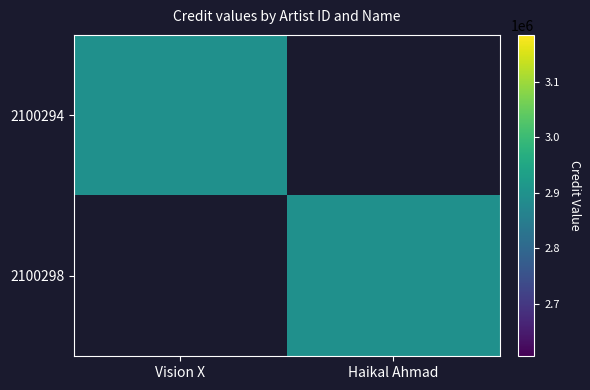

Reading right to left, what are all the values shown in this chart?

2100294: Haikal Ahmad=0	Vision X=2895097
2100298: Haikal Ahmad=2895097	Vision X=0